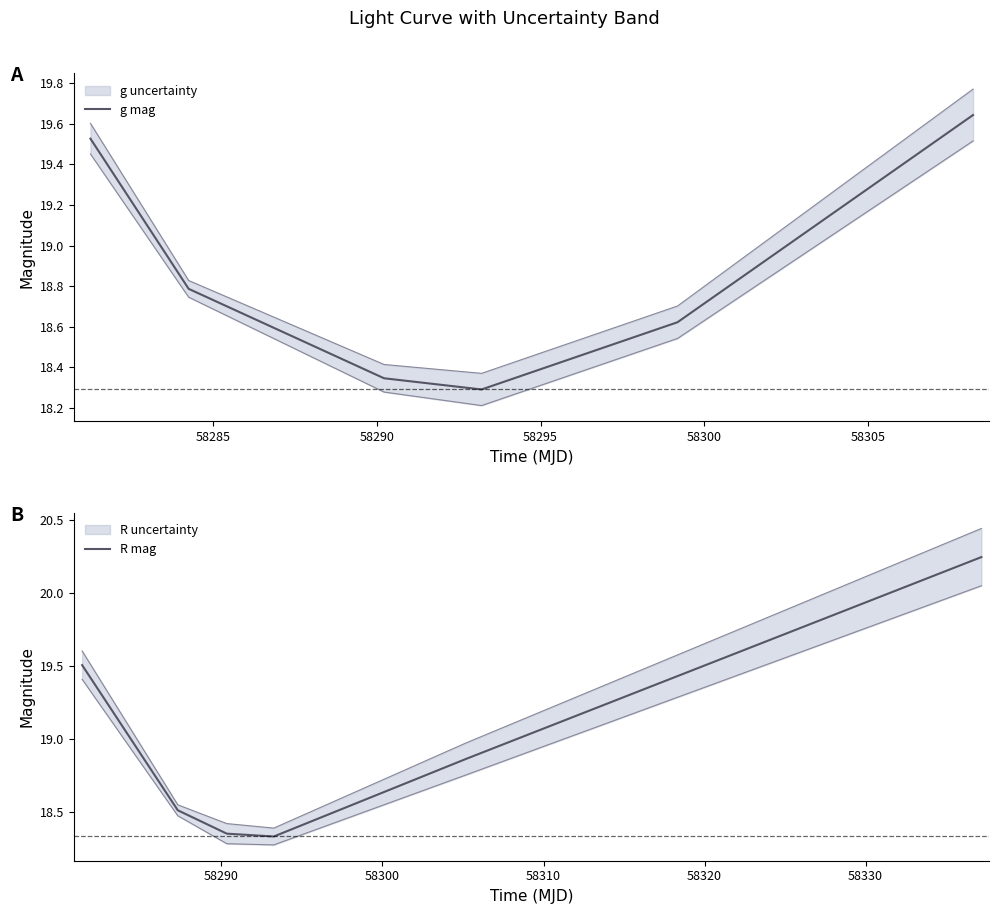

Is the value of g mag at 58300 greater than the value of R mag at 58300?

No